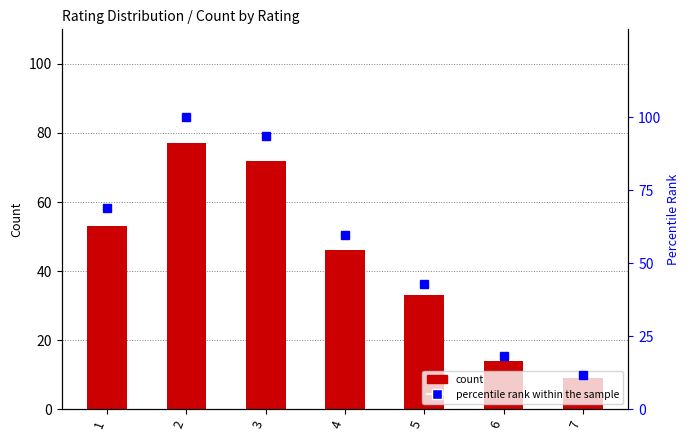

What is the maximum value shown in the chart?

100.0